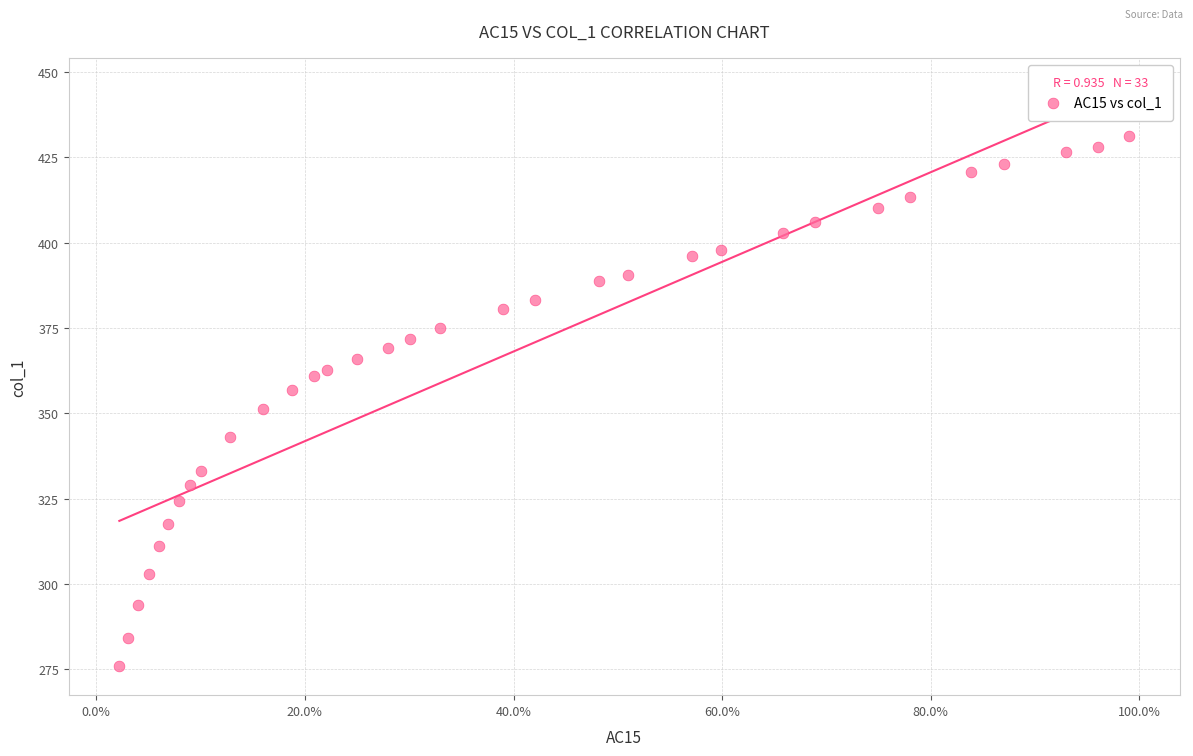

What is the range of X values (max minus min)?

1.0